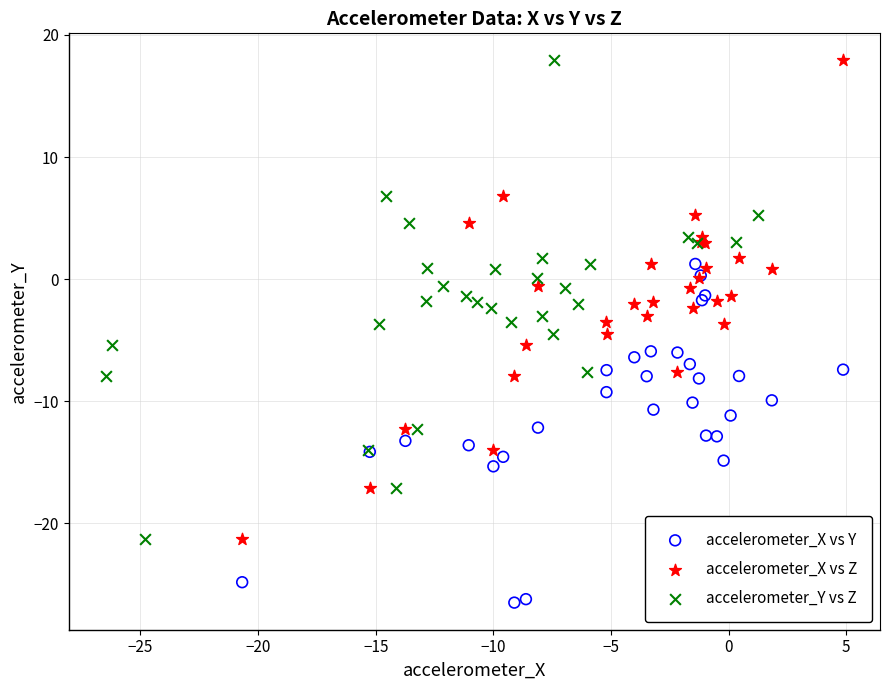

Which series contains the lowest Y value?

accelerometer_X vs Y